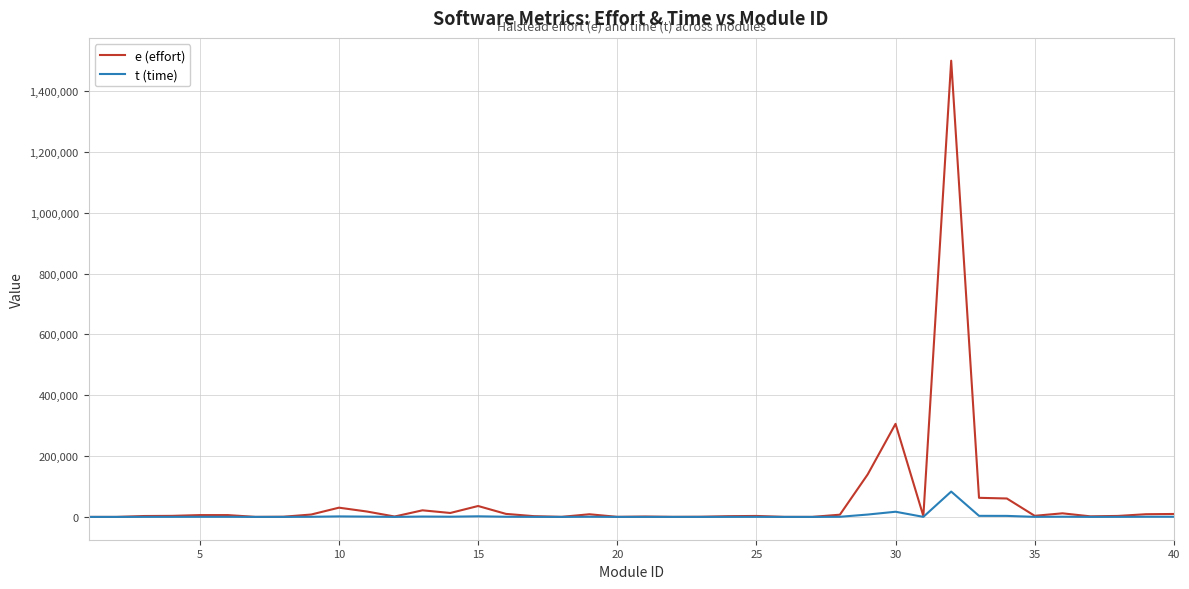

Which series has the largest range (max minus min)?

e (effort)